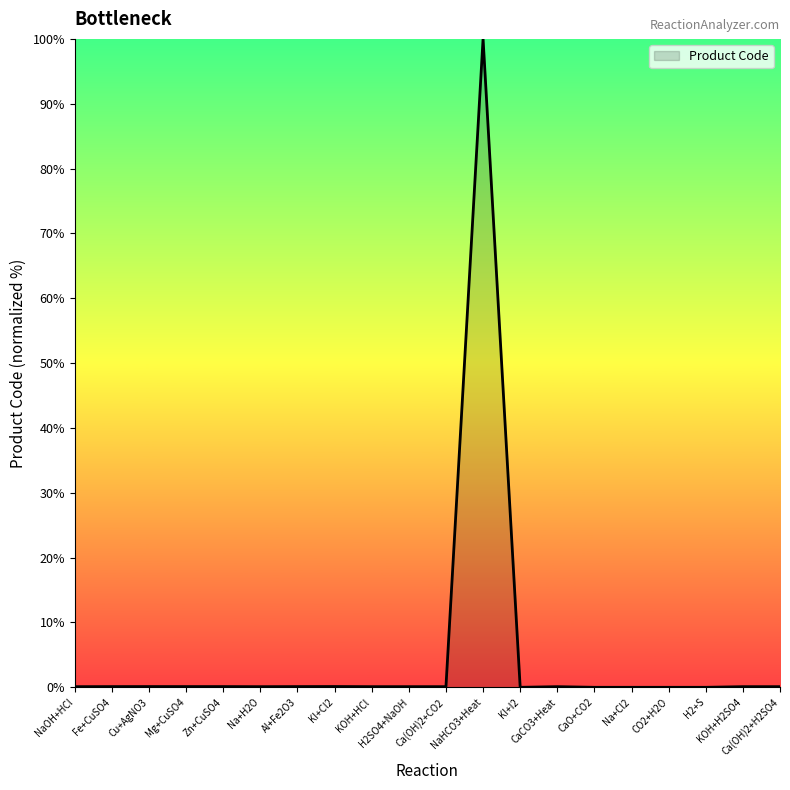

What is the maximum value shown in the chart?

100.0